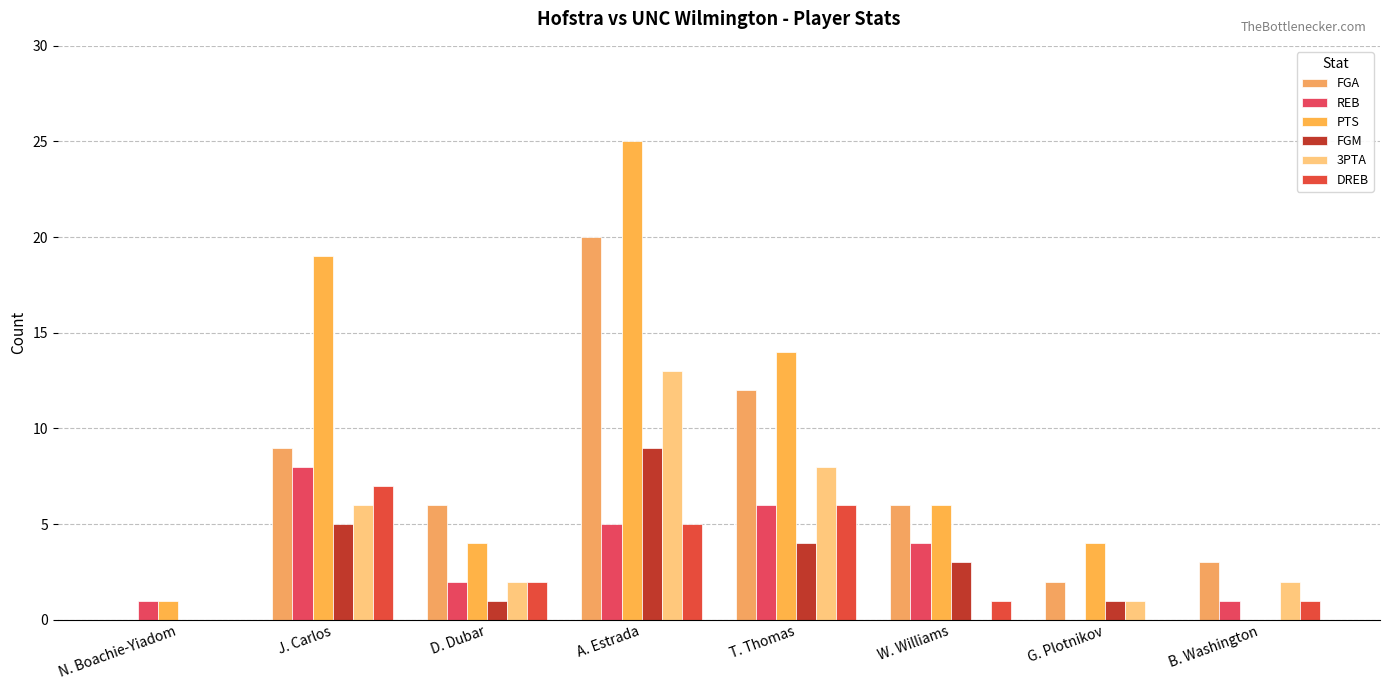

What is the total value across all series at G. Plotnikov?

8